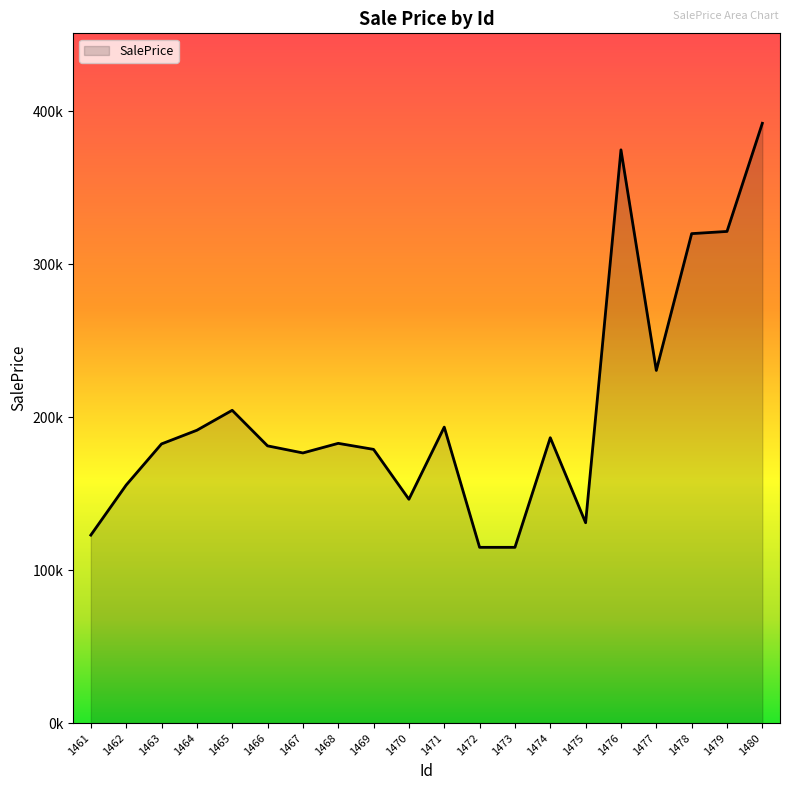

List the labels in order of value, largest first.

1480, 1476, 1479, 1478, 1477, 1465, 1471, 1464, 1474, 1468, 1463, 1466, 1469, 1467, 1462, 1470, 1475, 1461, 1472, 1473